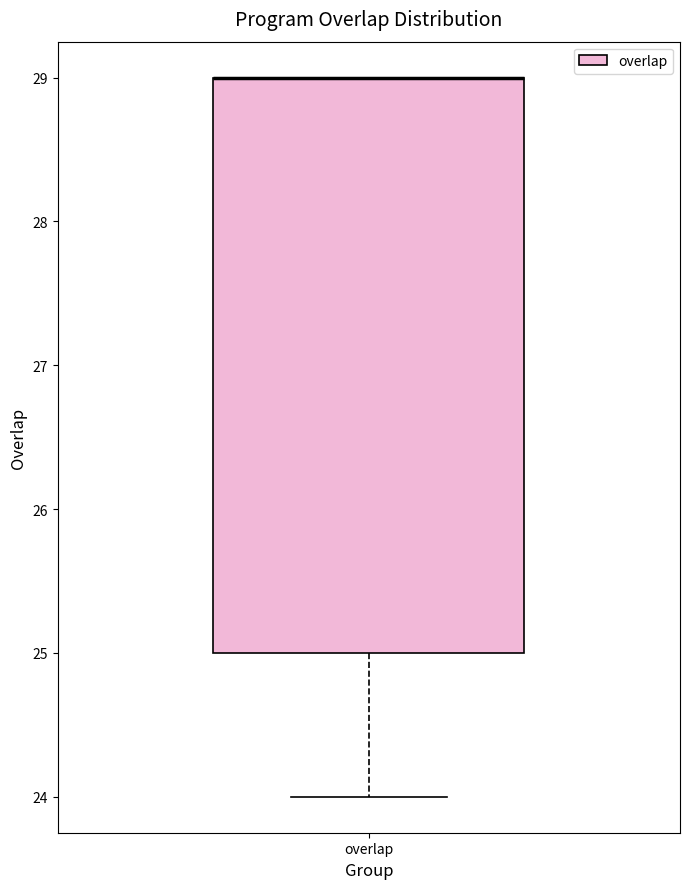

Transcribe this box plot: give where the median line is, the range the box spans, and where the two whiskers end, as read against the y-axis. The values are not printed on the chart, so give them approximately, as read against the axis.

median 29 (drawn on the box's upper edge), box 25 to 29, whiskers 24 to 29